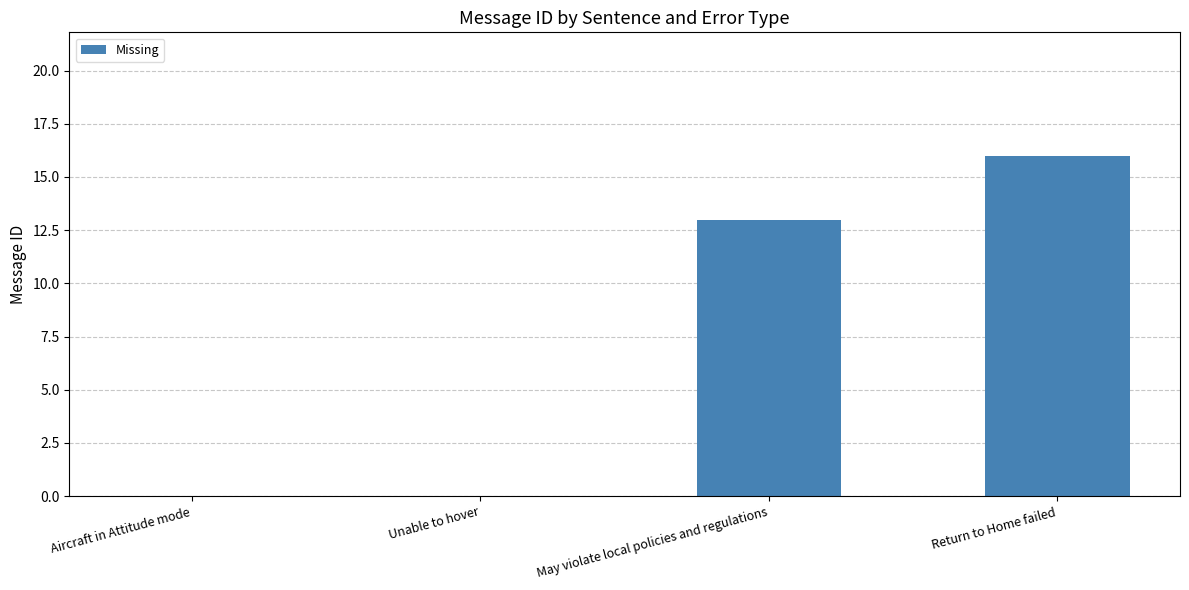

At which category does the chart reach its peak across all series?

Return to Home failed